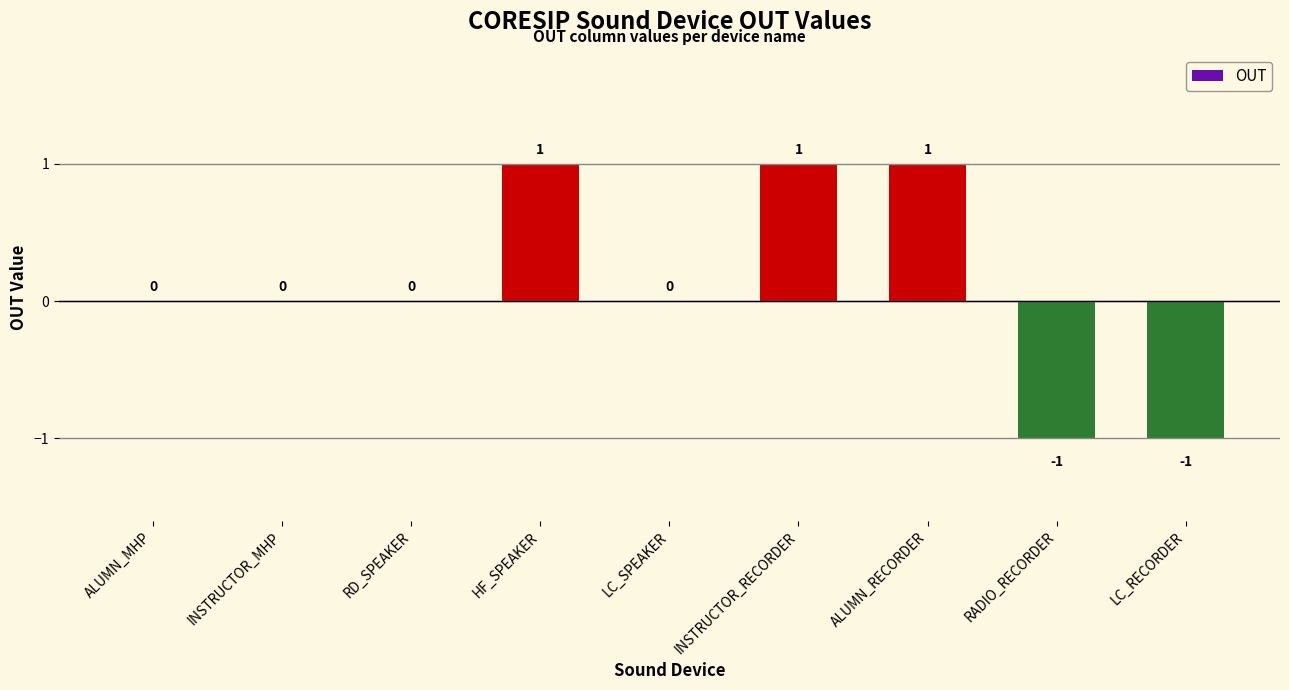

What is the change in value from RD_SPEAKER to HF_SPEAKER?

+1